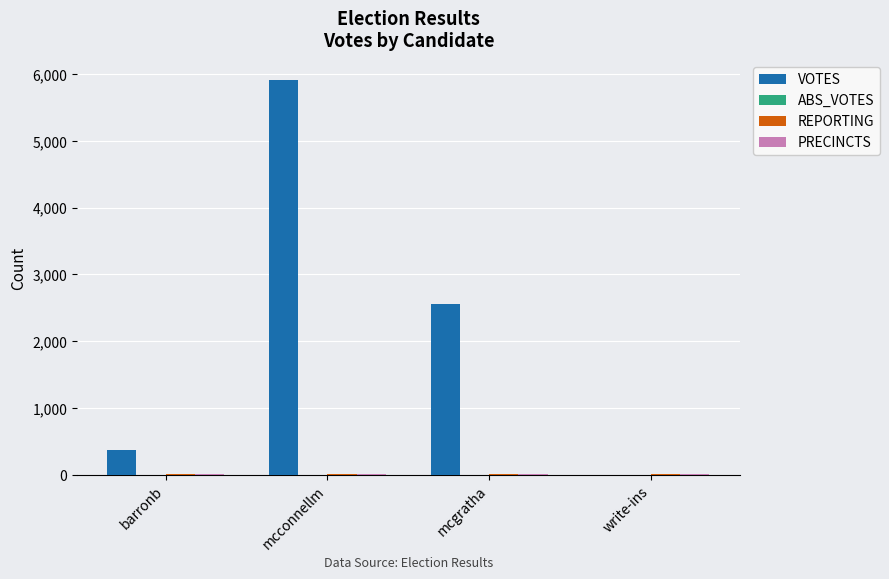

What is the maximum value shown in the chart?

5911